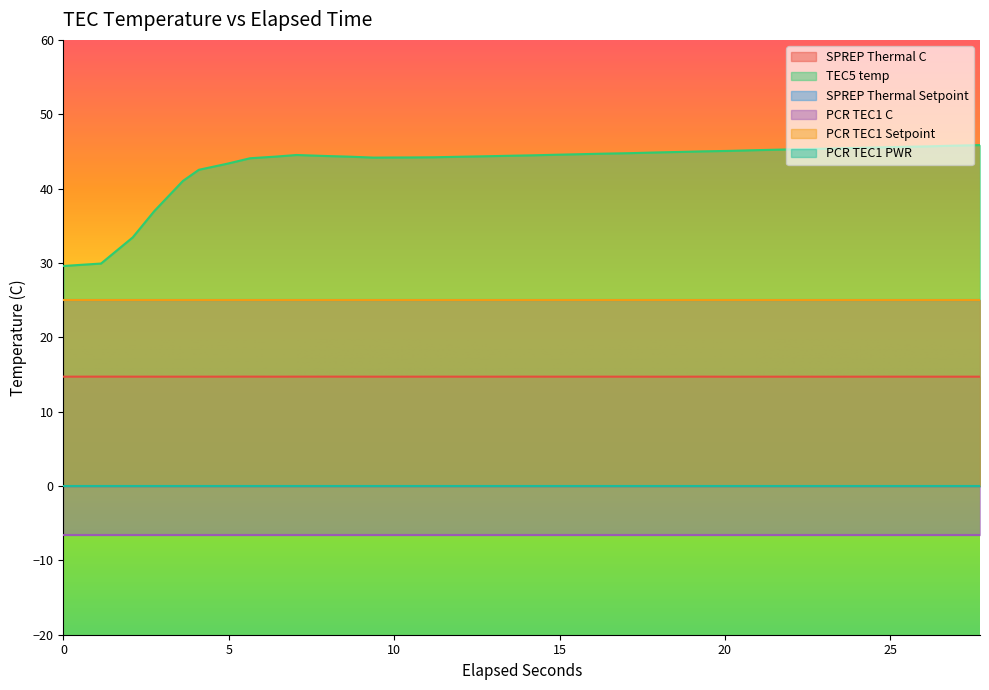

True or false: TEC5 temp and PCR TEC1 Setpoint cross at least once.

False